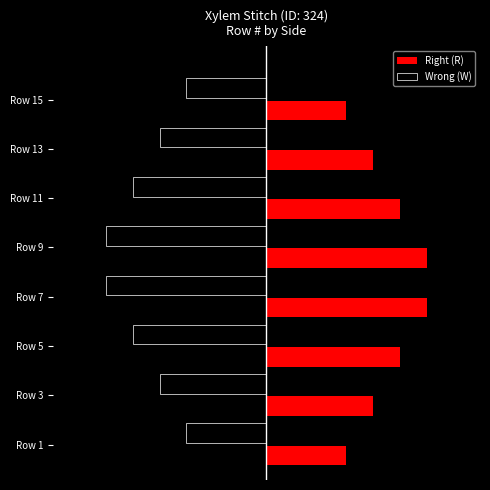

What is the average value of the Right (R) series?

4